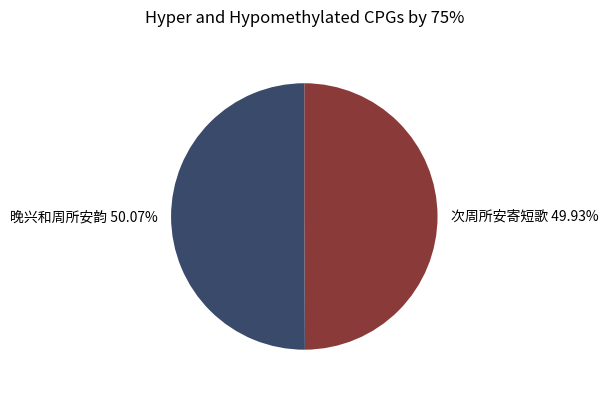

What percentage is NOT represented by 次周所安寄短歌?

50.1%